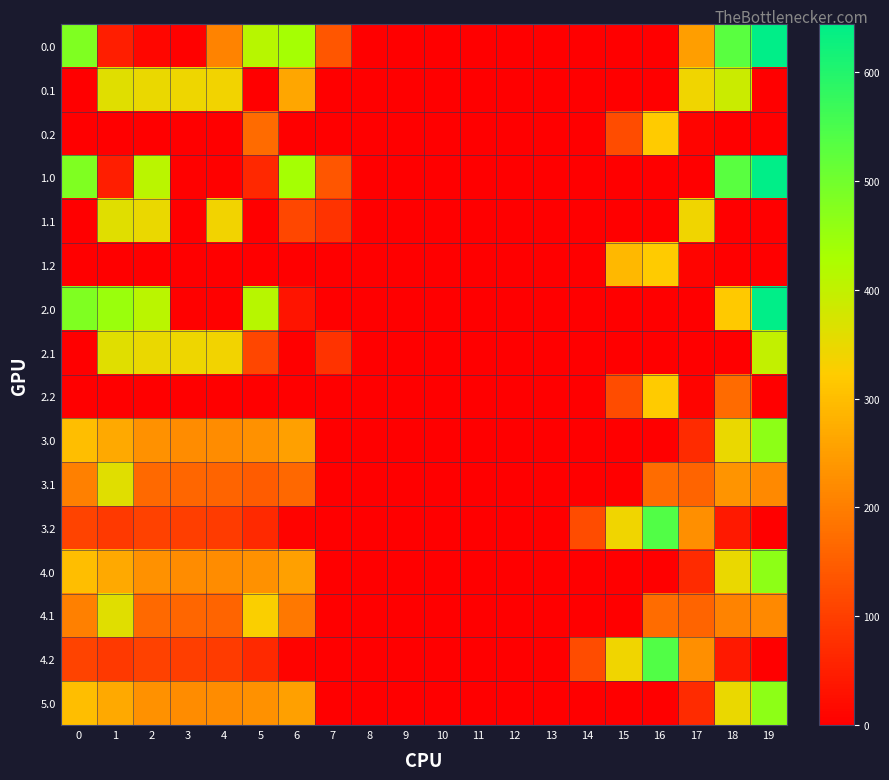

List the series in order of their peak value, highest first.

0.0, 1.0, 2.0, 3.2, 4.2, 3.0, 4.0, 5.0, 2.1, 0.1, 1.1, 3.1, 4.1, 0.2, 1.2, 2.2